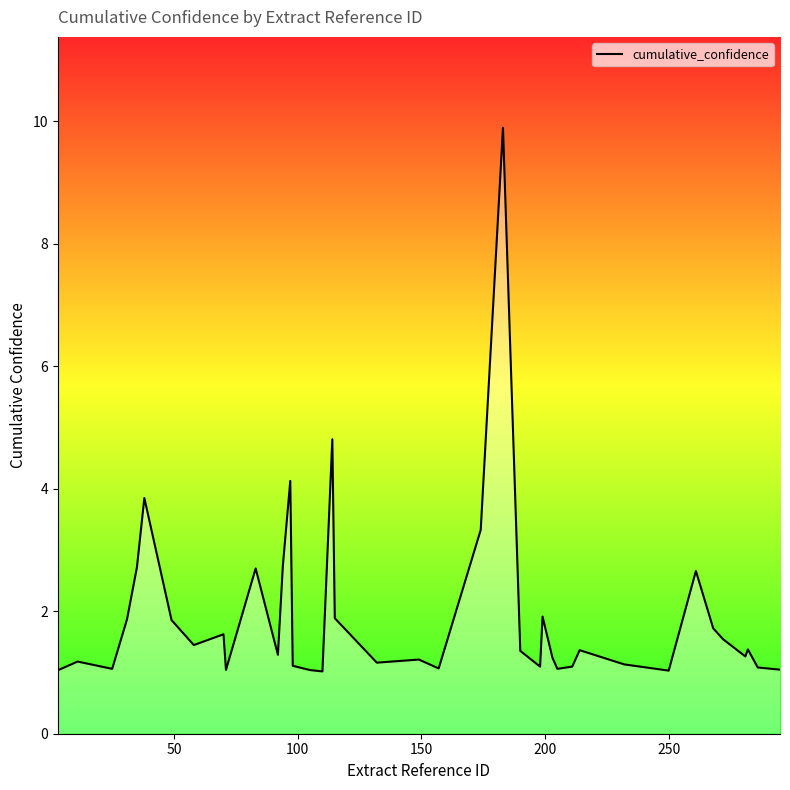

What is the maximum value shown in the chart?

9.9